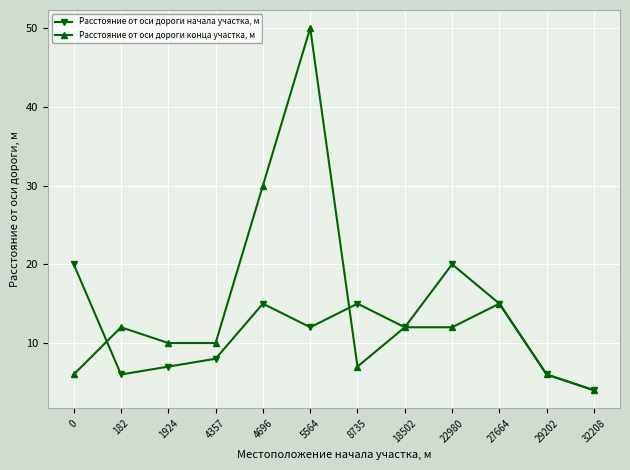

How many distinct data groups are displayed?

2